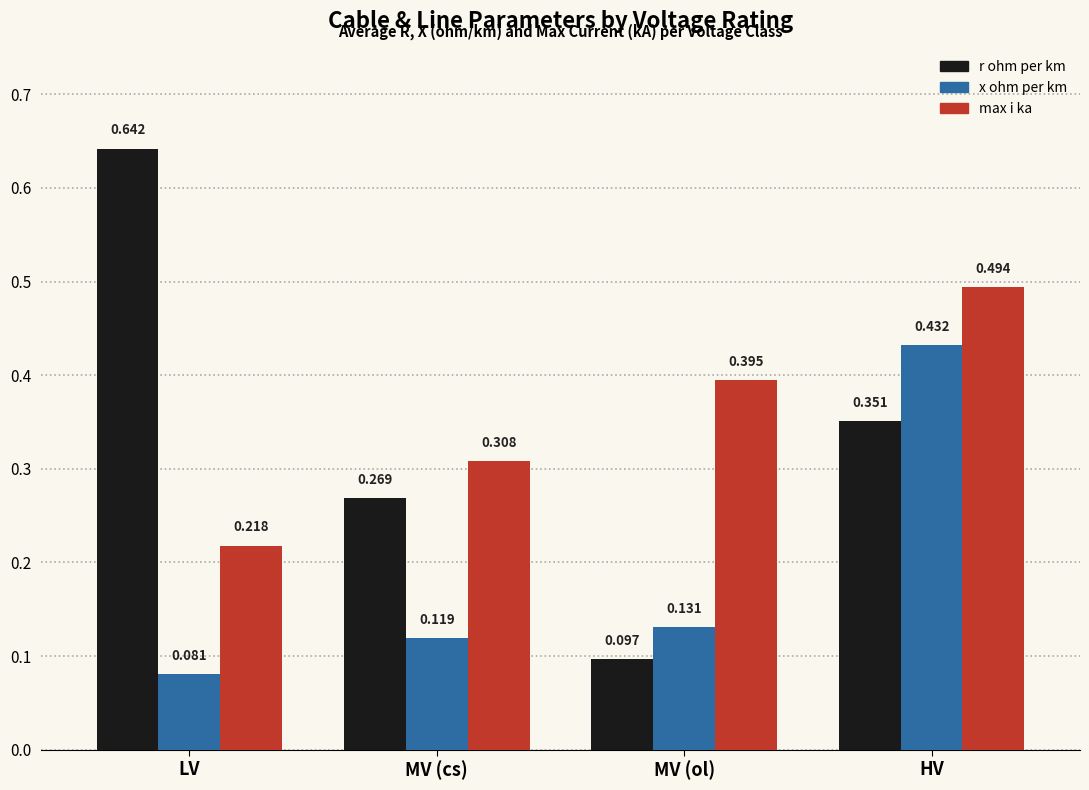

At which category does the chart reach its minimum across all series?

LV